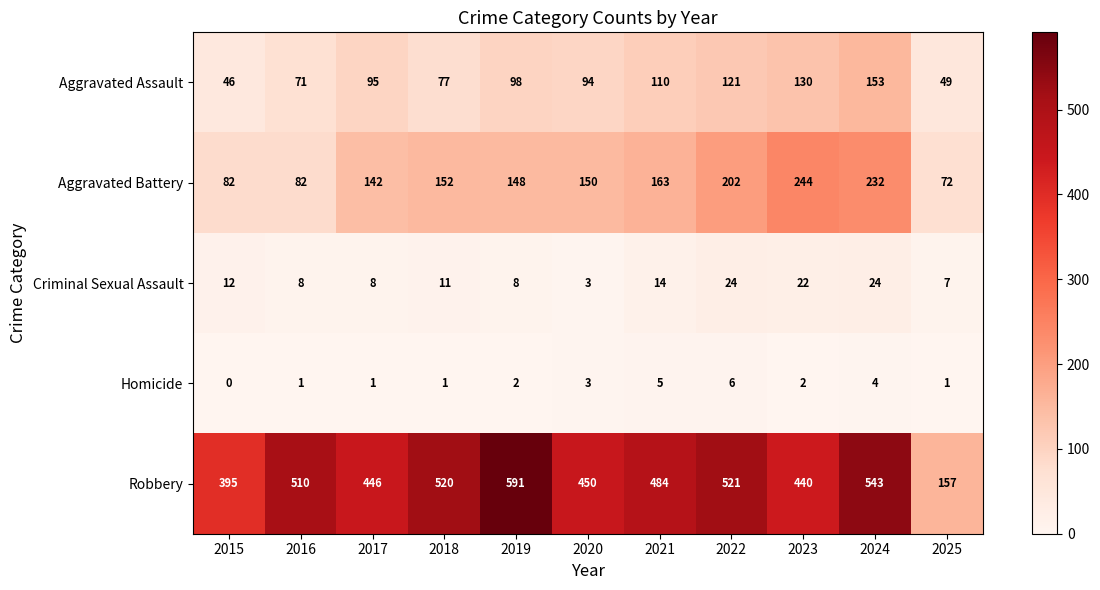

Where does the Aggravated Battery series first go above 150?

2018